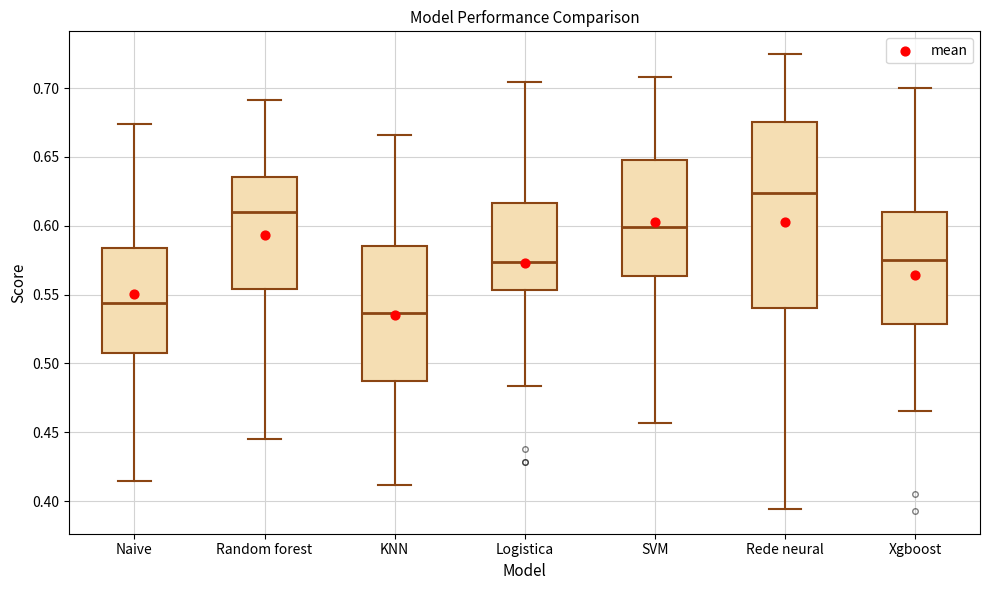

Where is the lower edge of the box for Xgboost on the y-axis? The values are not printed on the chart, so give them approximately, as read against the axis.

0.530